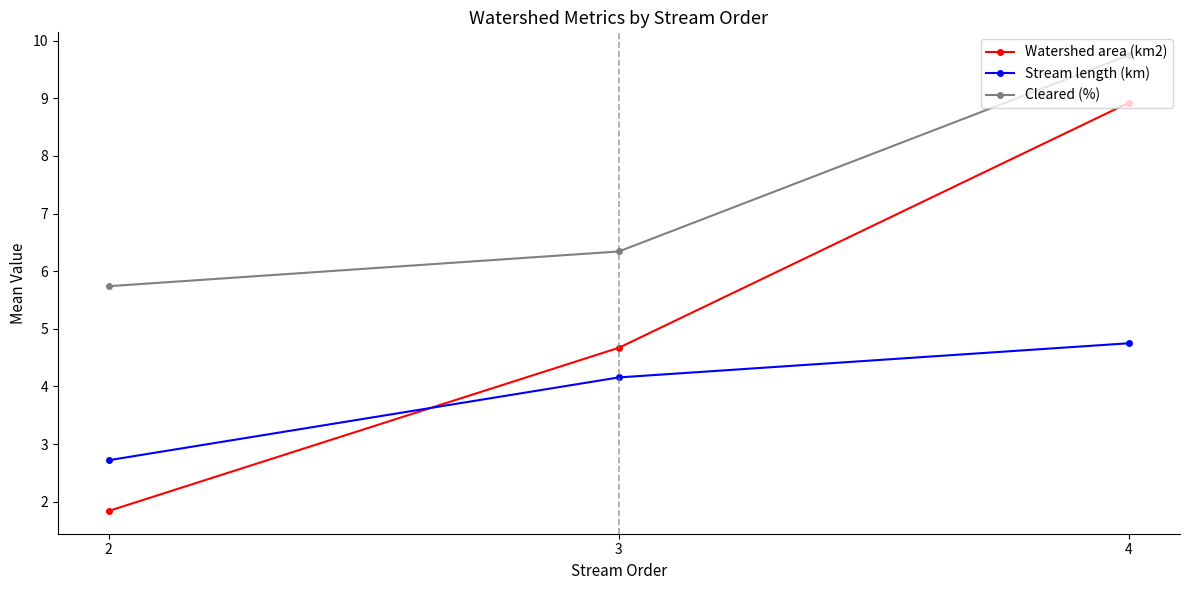

True or false: Stream length (km) has a value of 2.4 at 4.

False